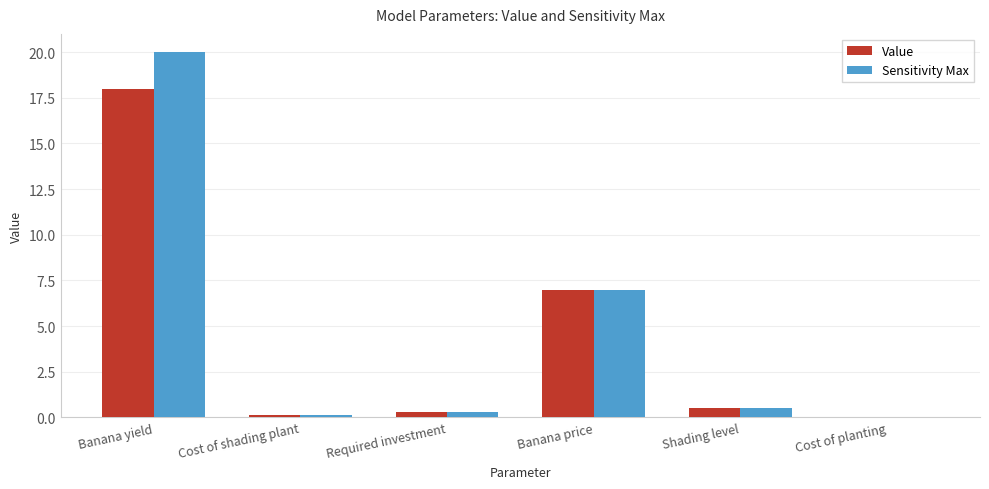

How many categories are shown in the chart?

6